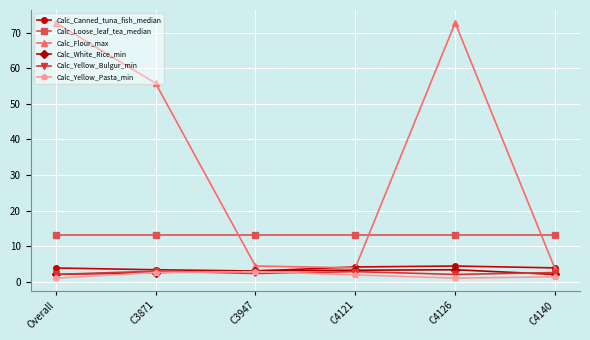

What is the average value of the Calc_Yellow_Pasta_min series?

1.8